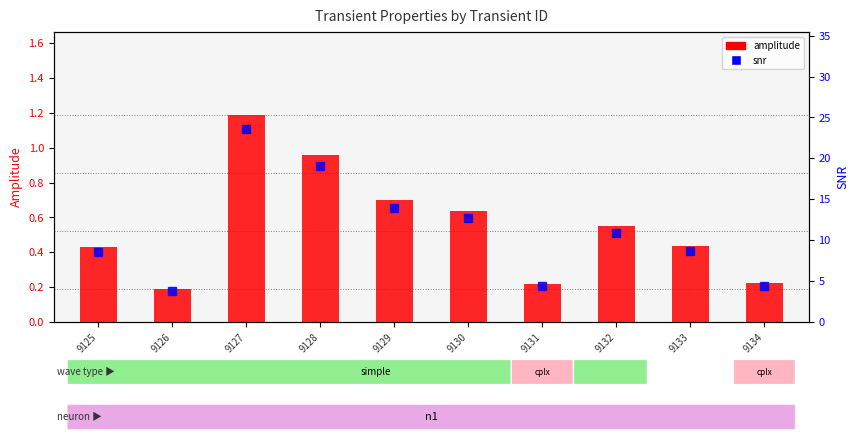

What is the total value across all series at 9131?

4.6